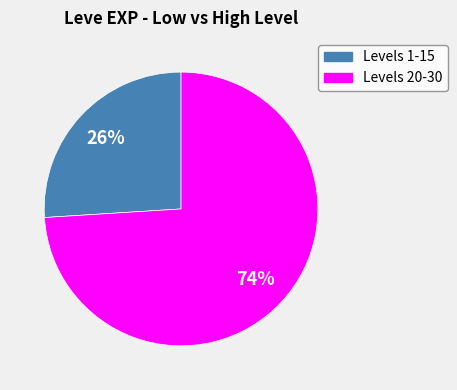

How many segments does this pie chart have?

2